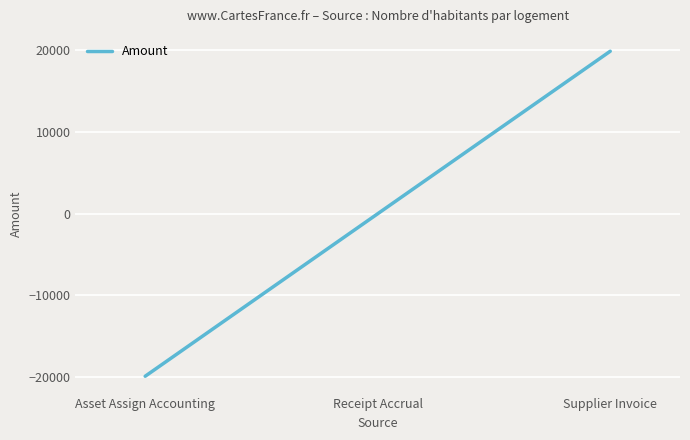

List the labels in order of value, largest first.

Supplier Invoice, Receipt Accrual, Asset Assign Accounting